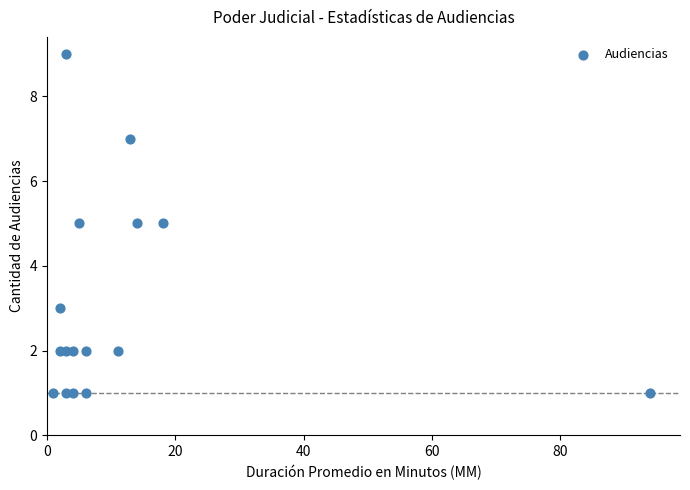

What is the range of Y values (max minus min)?

8